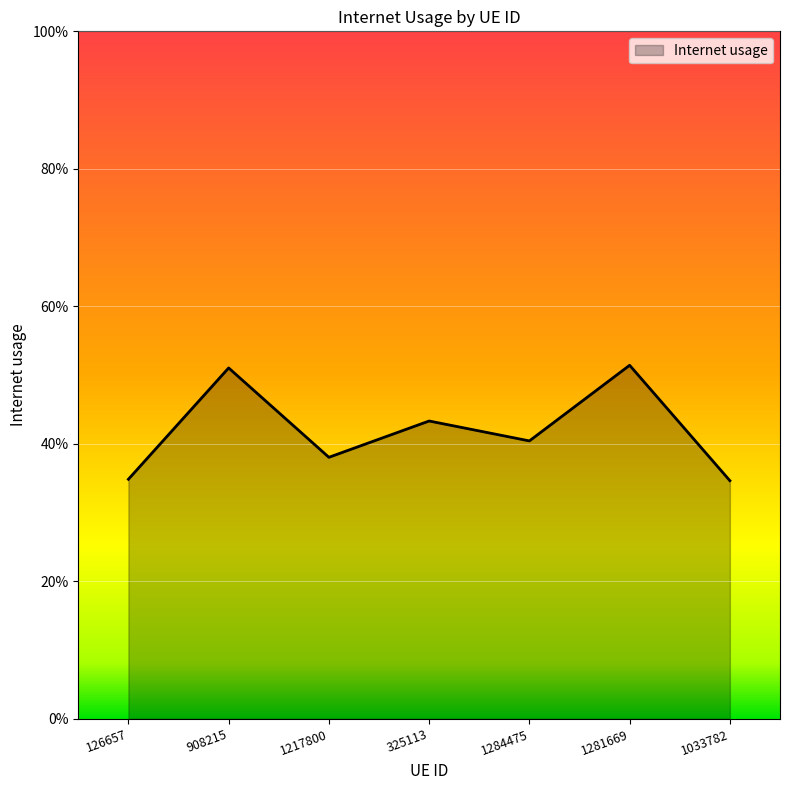

What is the sum of the values at 325113 and 1281669?

0.9